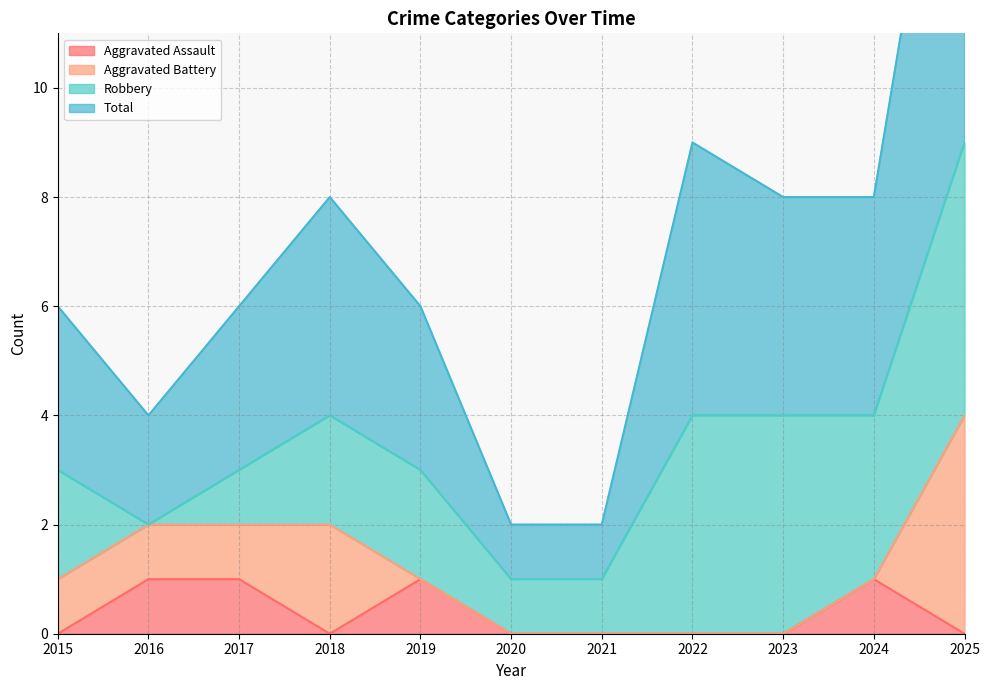

The Aggravated Assault series shows 0 at 2021. True or false?

True